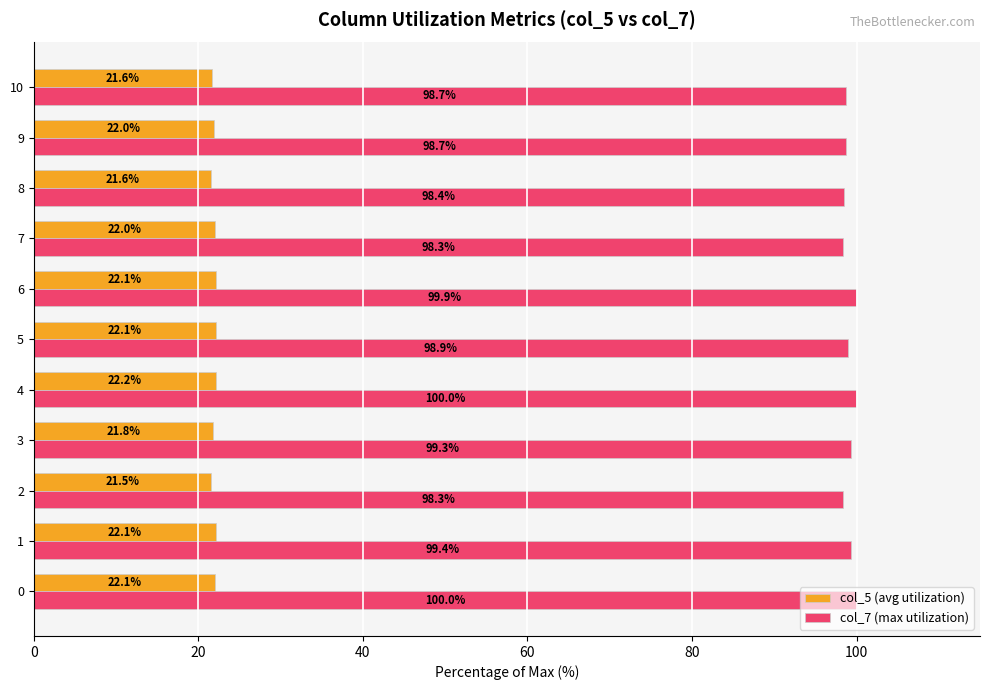

What is the highest value of the col_7 (max utilization) series?

100.0